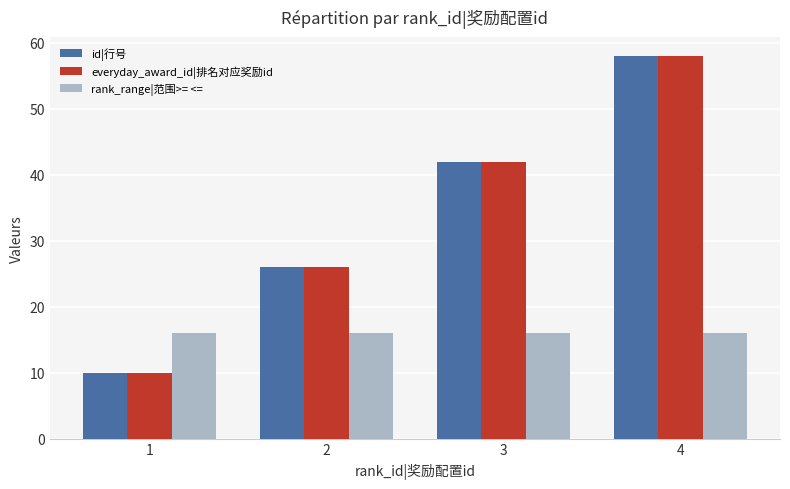

Is it true that id|行号 equals 42 at 3?

True